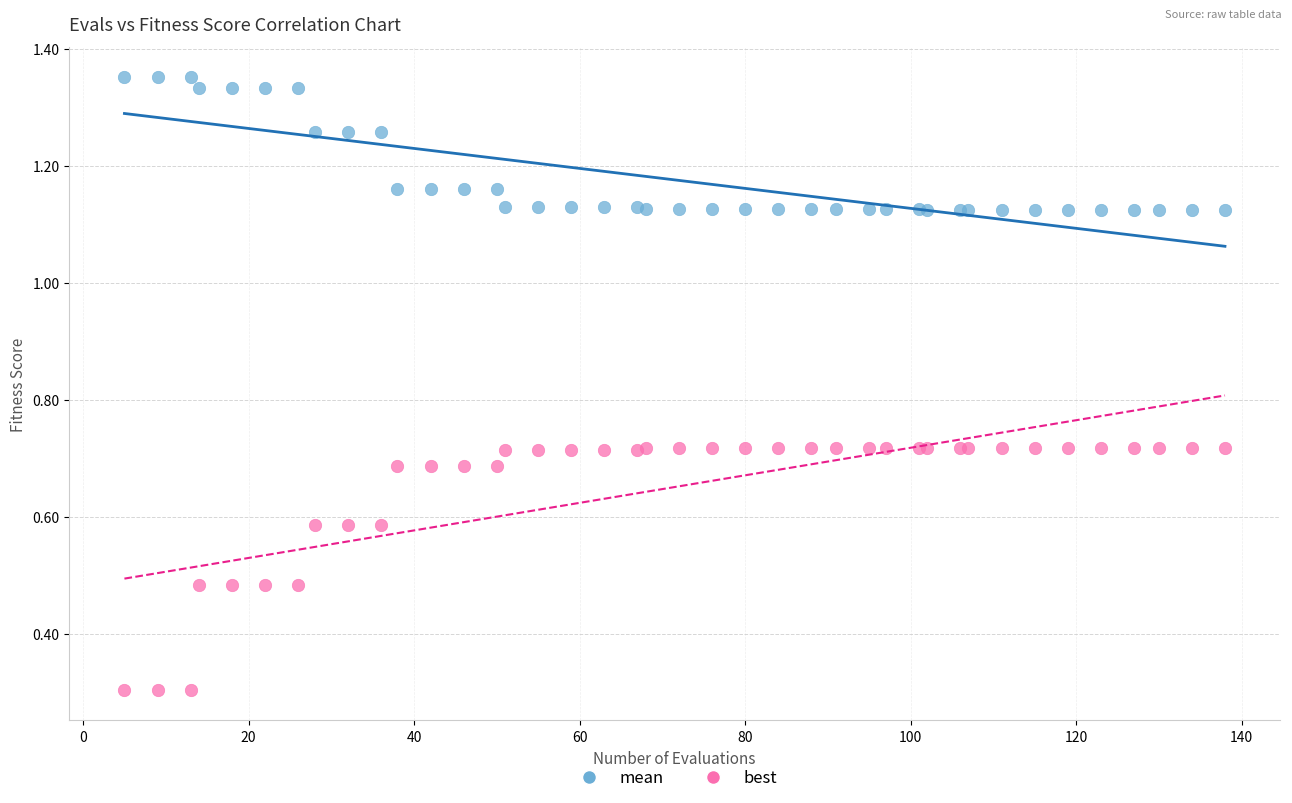

What is the X range (max minus min) for the scatter plot?

133.0